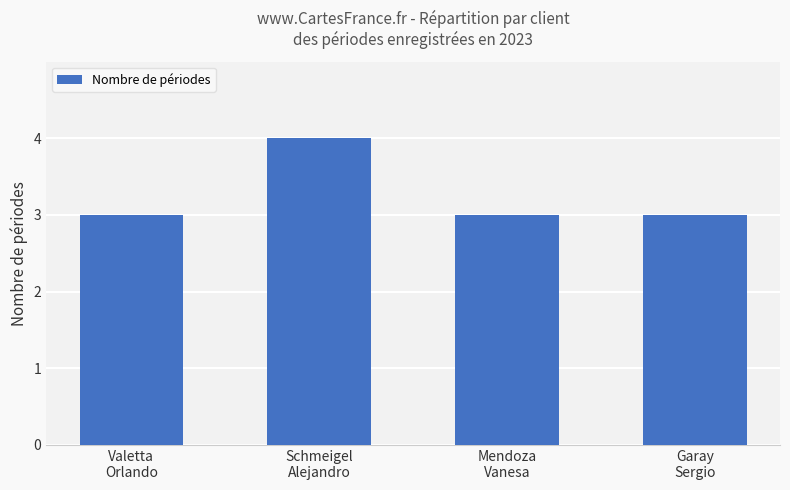

What position from the right is Schmeigel
Alejandro?

3